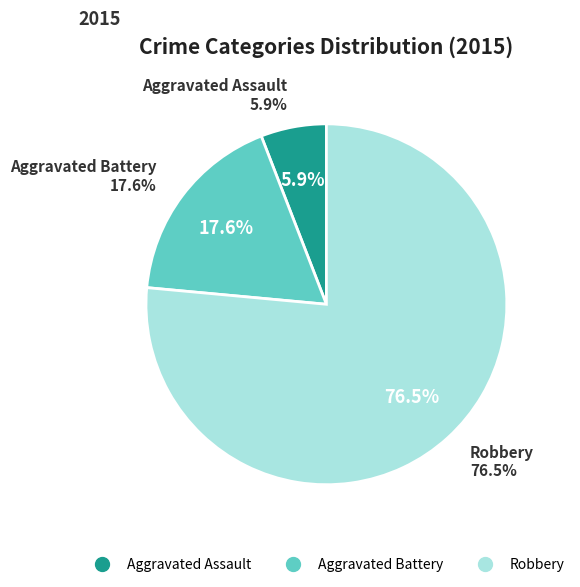

The Aggravated Battery slice represents 28% of the pie. True or false?

False